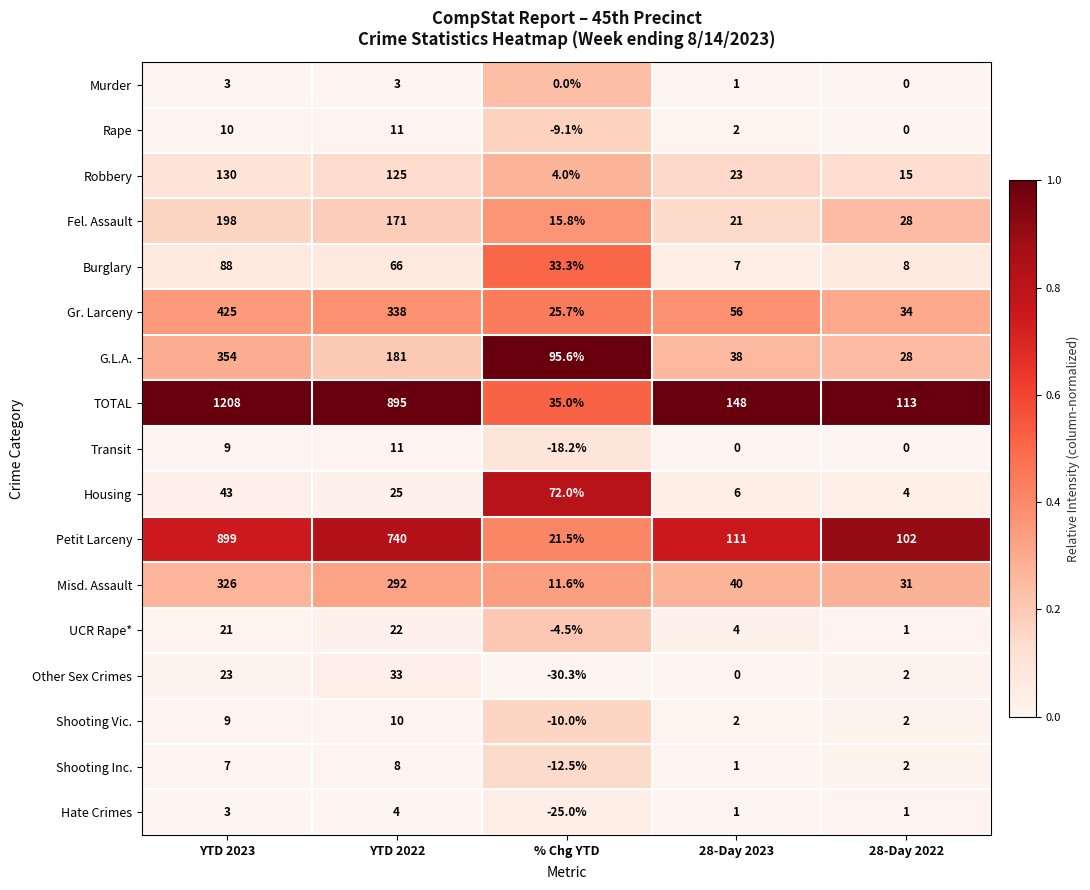

Which series has the largest range (max minus min)?

TOTAL